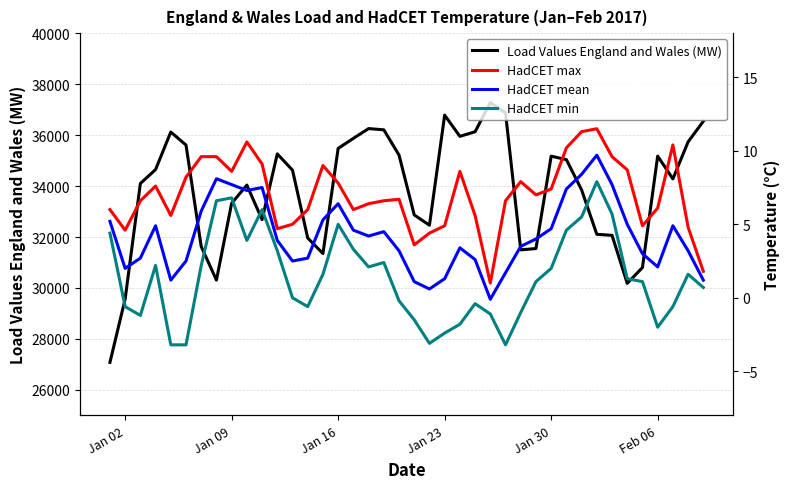

What are all the series names shown in the legend?

Load Values England and Wales (MW), HadCET max, HadCET mean, HadCET min